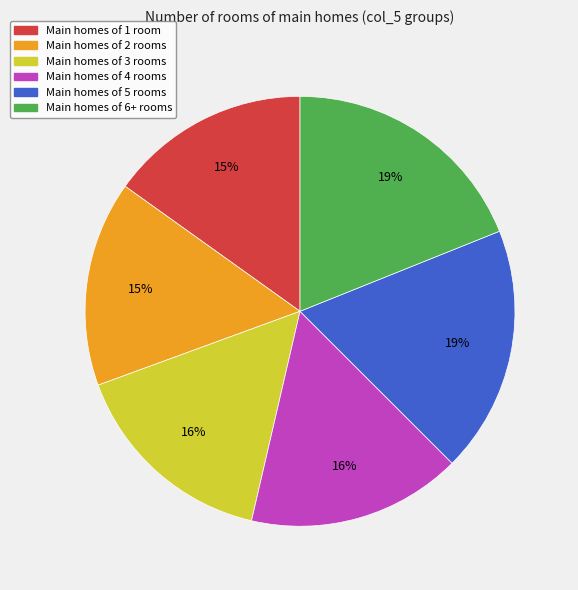

To the nearest percent, what is the average slice percentage?

17%